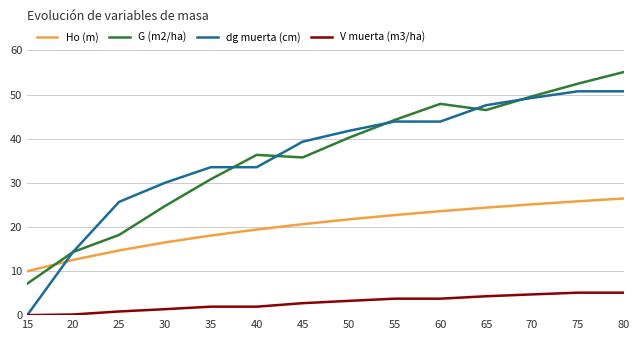

What is the total value across all series at 40?

91.2